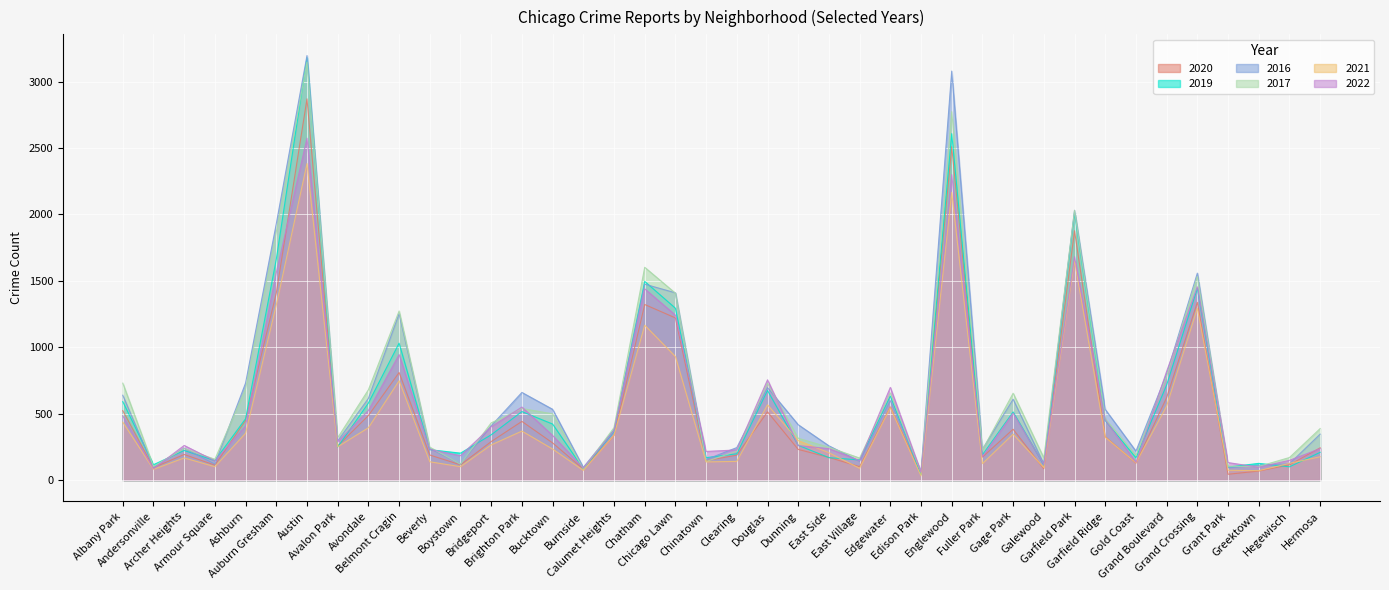

Which series ends up on top after the final intersection of 2020 and 2017?

2017